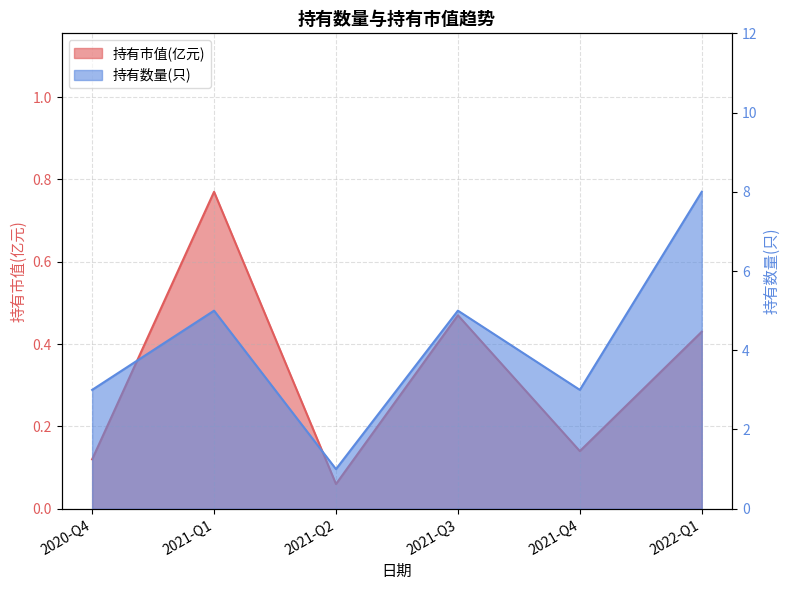

At how many categories does at least one series exceed 3?

3